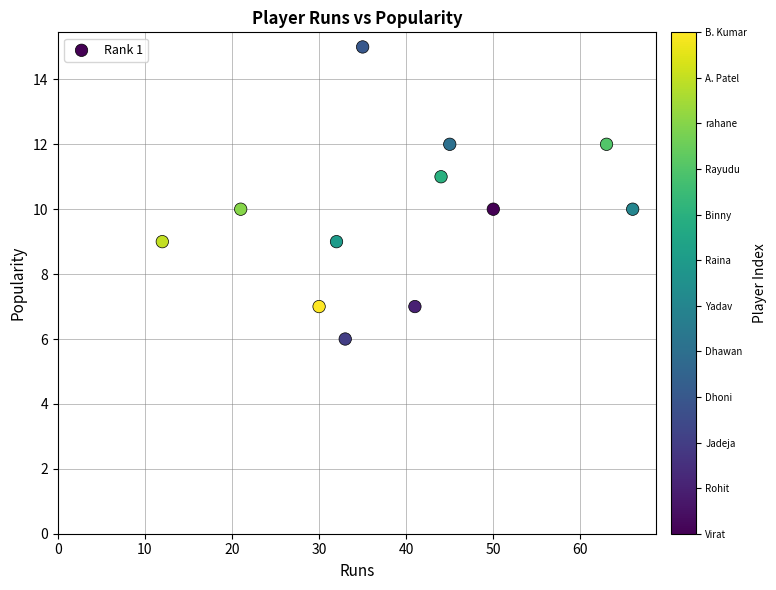

What is the range of Y values (max minus min)?

9